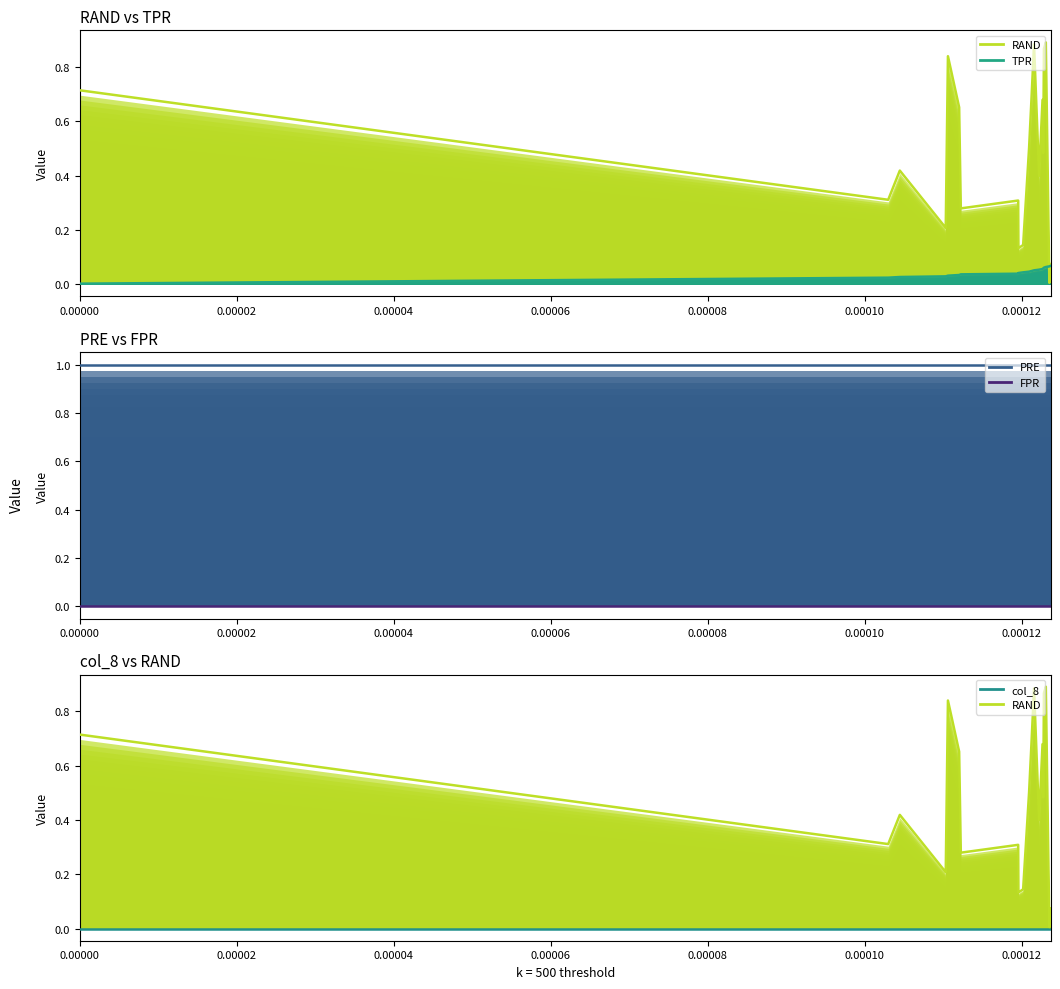

What is the highest value of the PRE series?

1.0